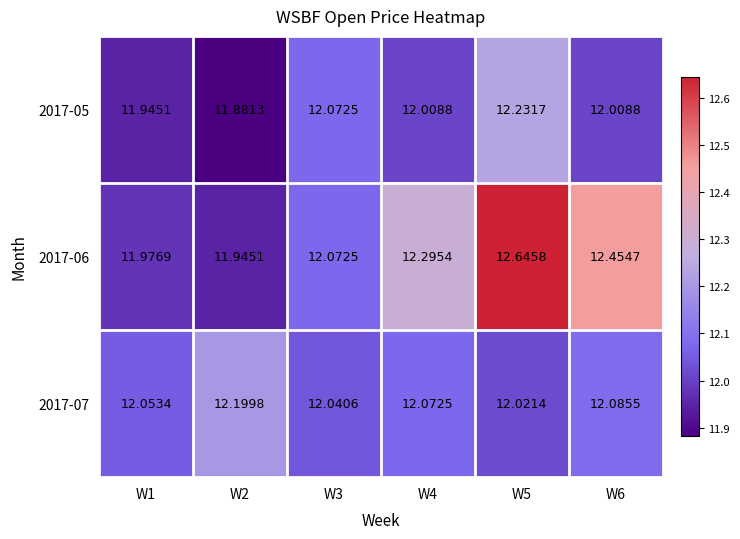

Is the value of 2017-05 at W1 greater than the value of 2017-07 at W5?

No